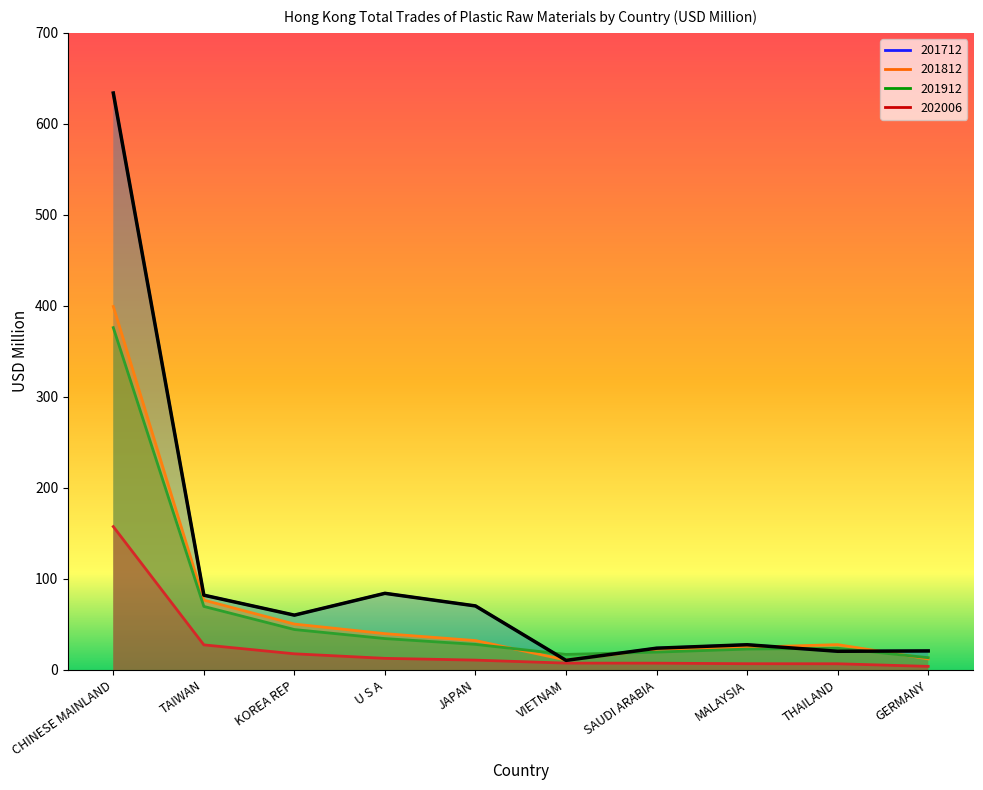

True or false: 201812 has more than 0 interior local peaks.

True